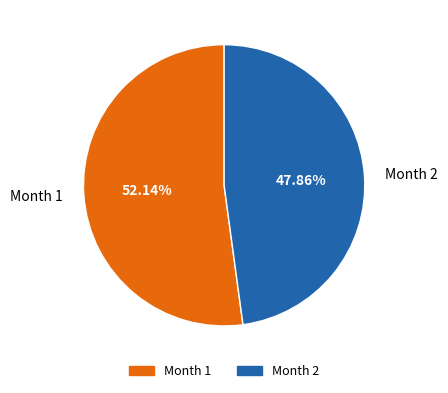

Is there any slice that represents more than half of the pie?

Yes